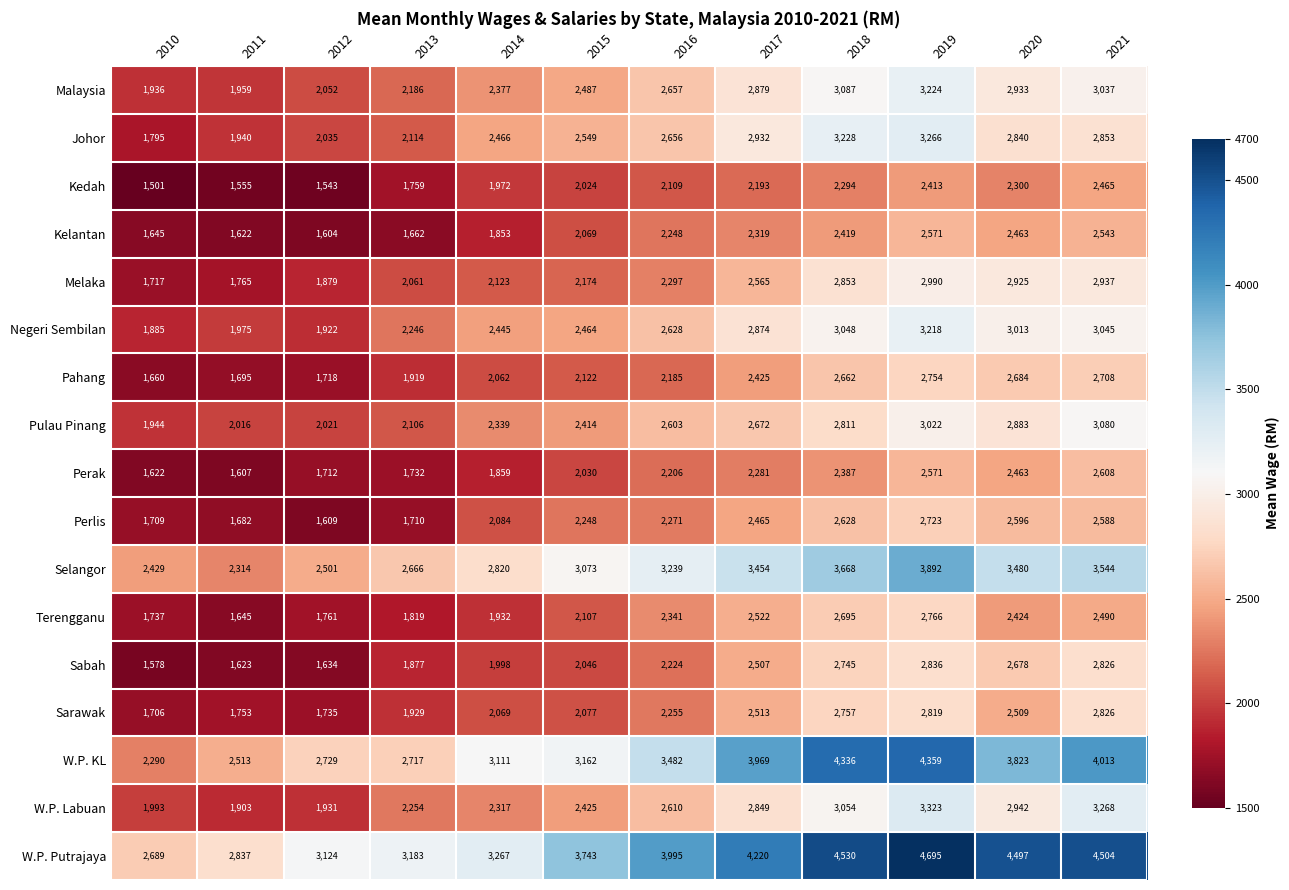

What is the total value across all series at 2020?

49453